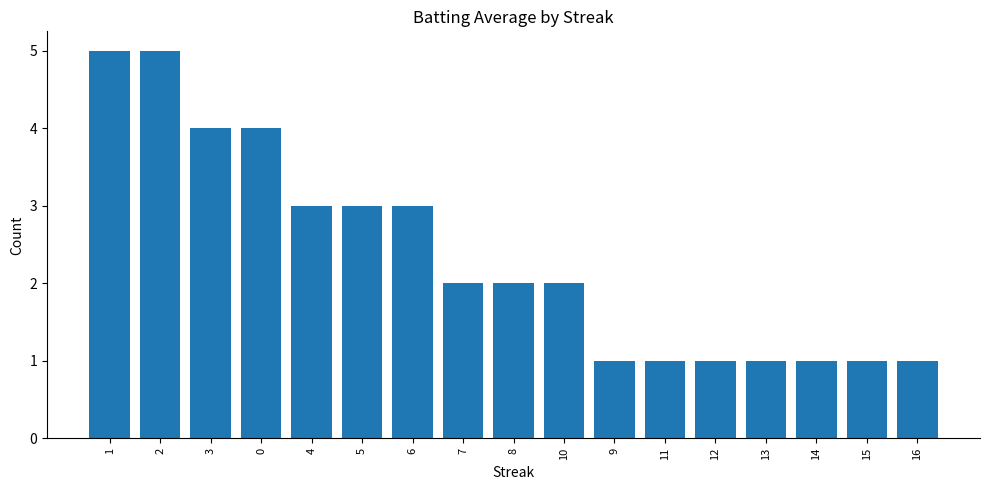

What is the smallest value displayed?

1